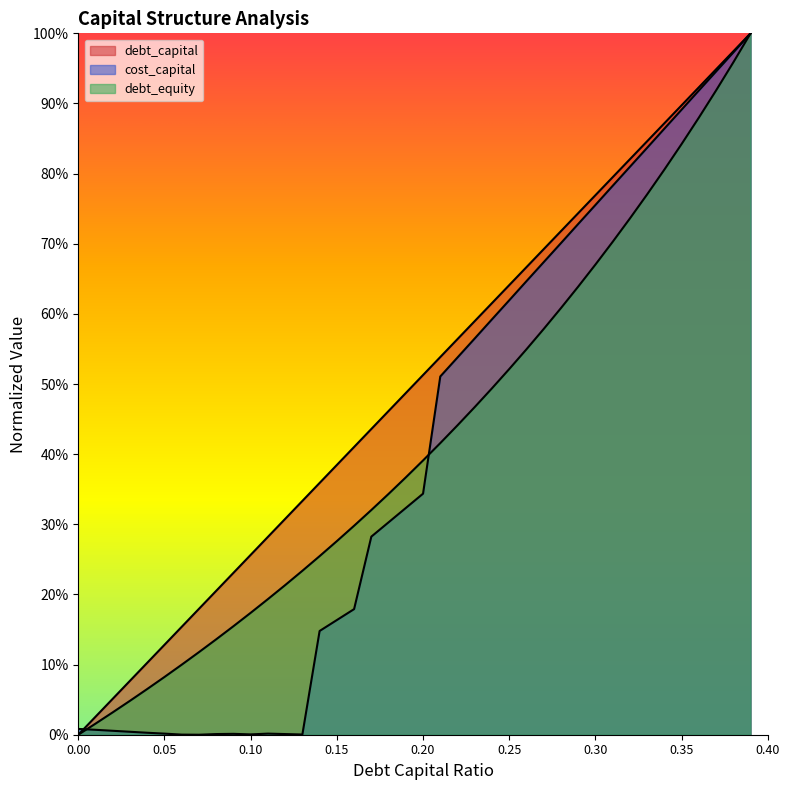

True or false: cost_capital and debt_equity cross at least once.

True